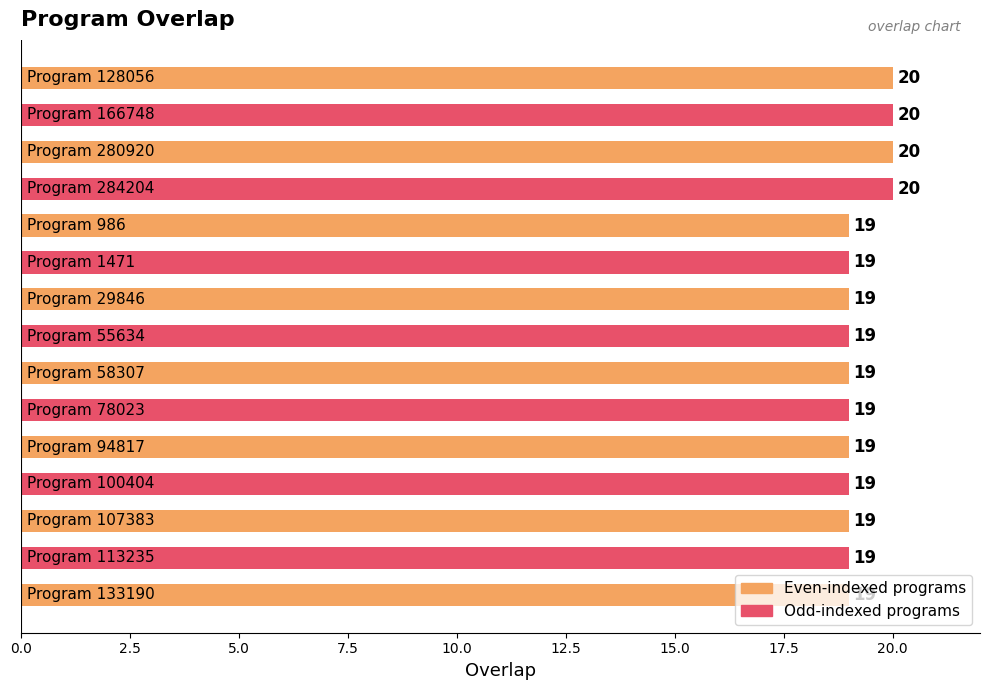

What is the difference between the maximum and second lowest values?

1